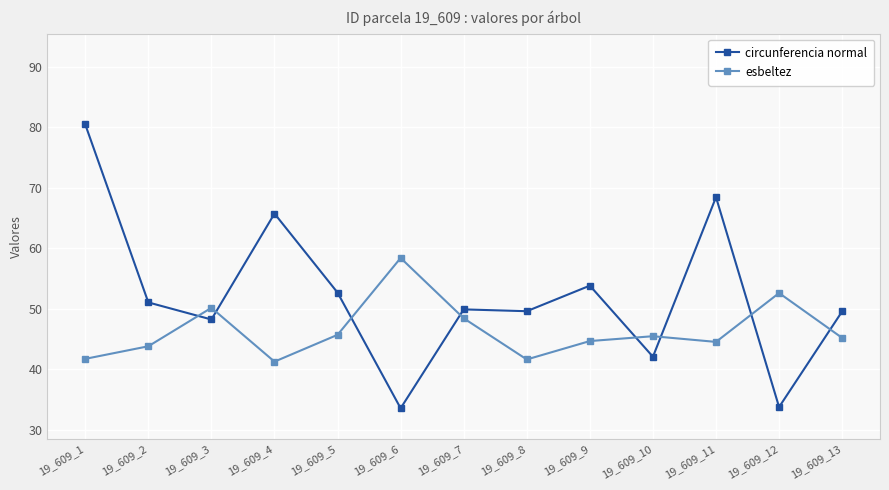

Which category has the highest value in the circunferencia normal series?

19_609_1